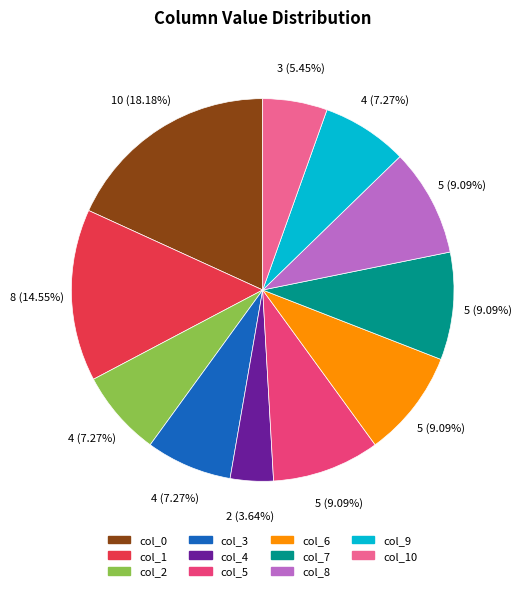

Is there any slice that represents more than half of the pie?

No